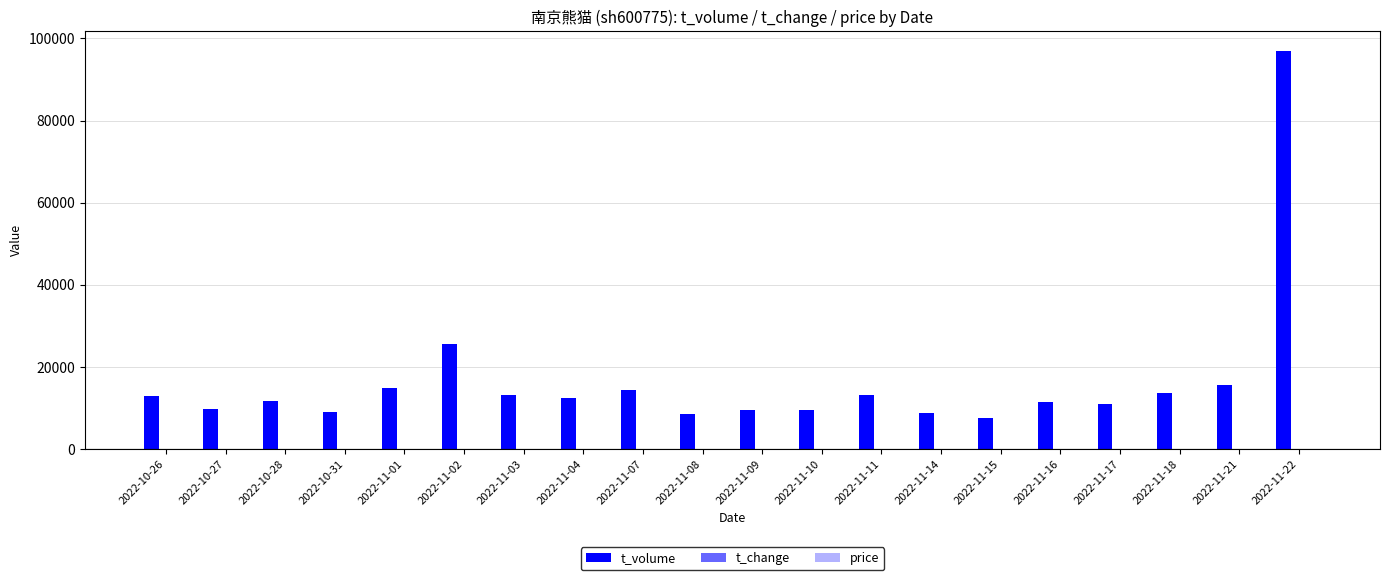

Between 2022-11-04 and 2022-11-11, which series saw the biggest shift?

t_volume